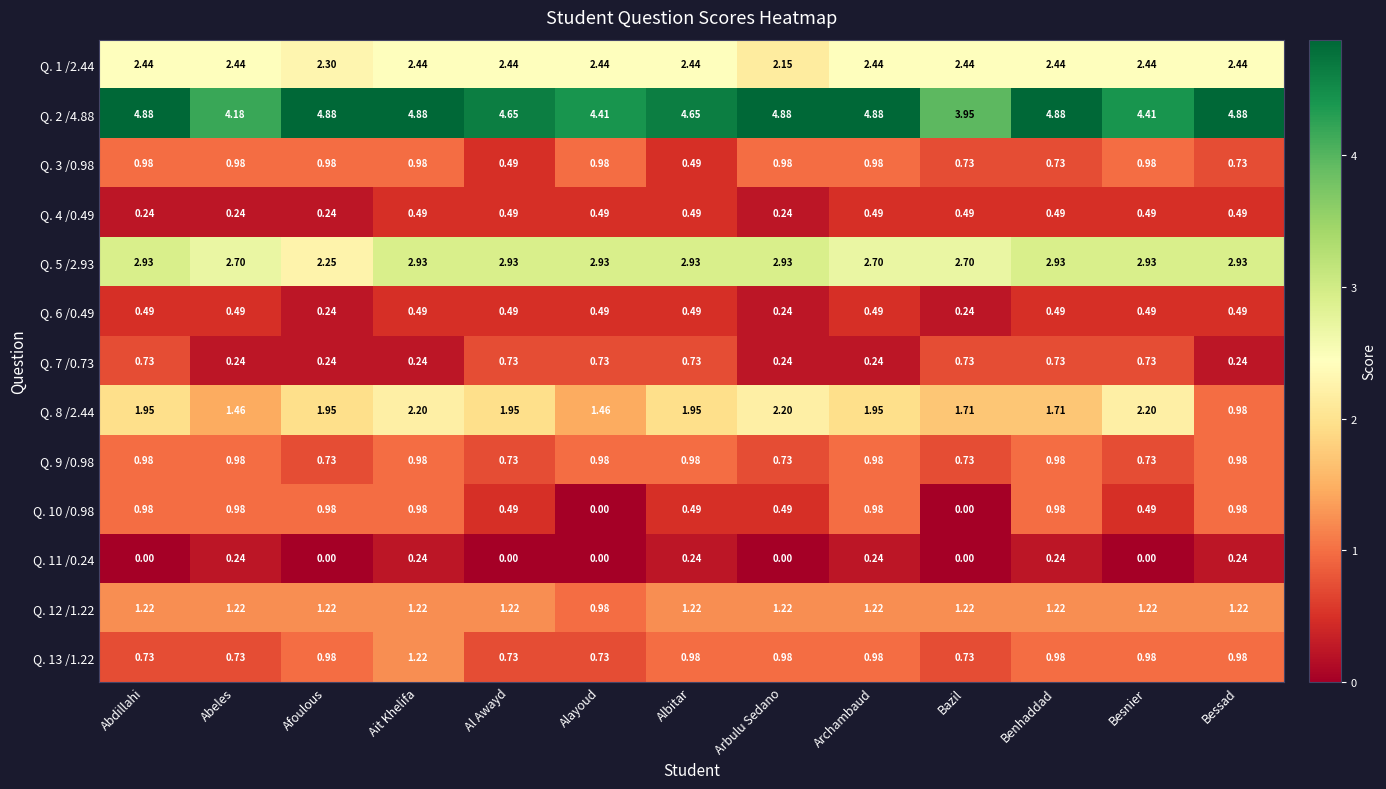

At which label is Q. 12 /1.22 closest to 1?

Alayoud